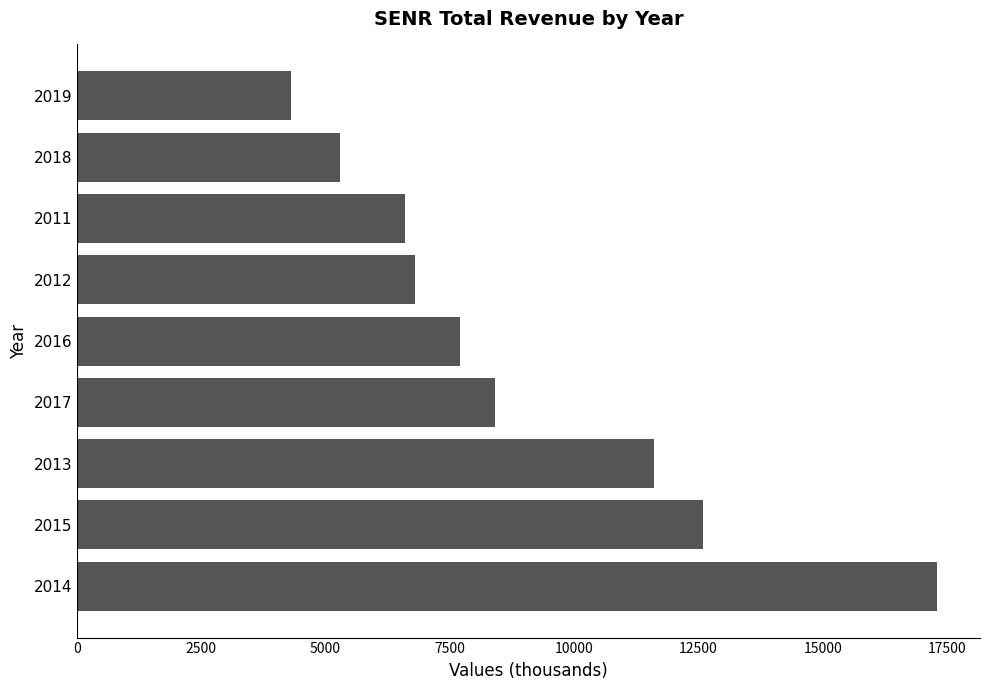

What is the sum of all values?

80600